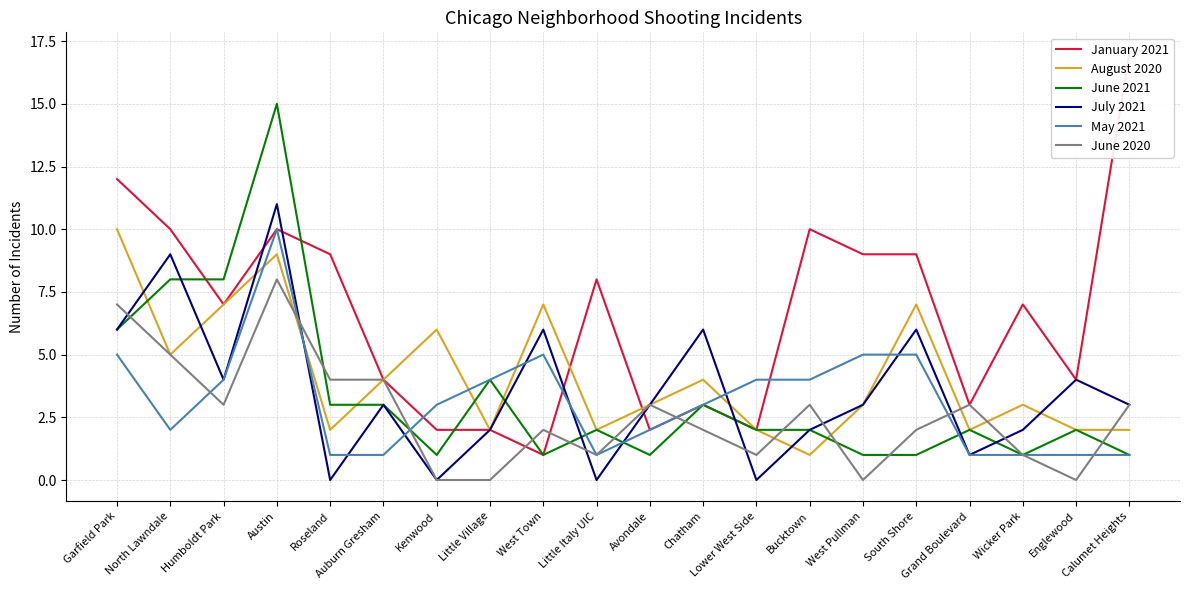

Reading left to right, what are all the values shown in this chart?

January 2021: 12	10	7	10	9	4	2	2	1	8	2	3	2	10	9	9	3	7	4	17
August 2020: 10	5	7	9	2	4	6	2	7	2	3	4	2	1	3	7	2	3	2	2
June 2021: 6	8	8	15	3	3	1	4	1	2	1	3	2	2	1	1	2	1	2	1
July 2021: 6	9	4	11	0	3	0	2	6	0	3	6	0	2	3	6	1	2	4	3
May 2021: 5	2	4	10	1	1	3	4	5	1	2	3	4	4	5	5	1	1	1	1
June 2020: 7	5	3	8	4	4	0	0	2	1	3	2	1	3	0	2	3	1	0	3